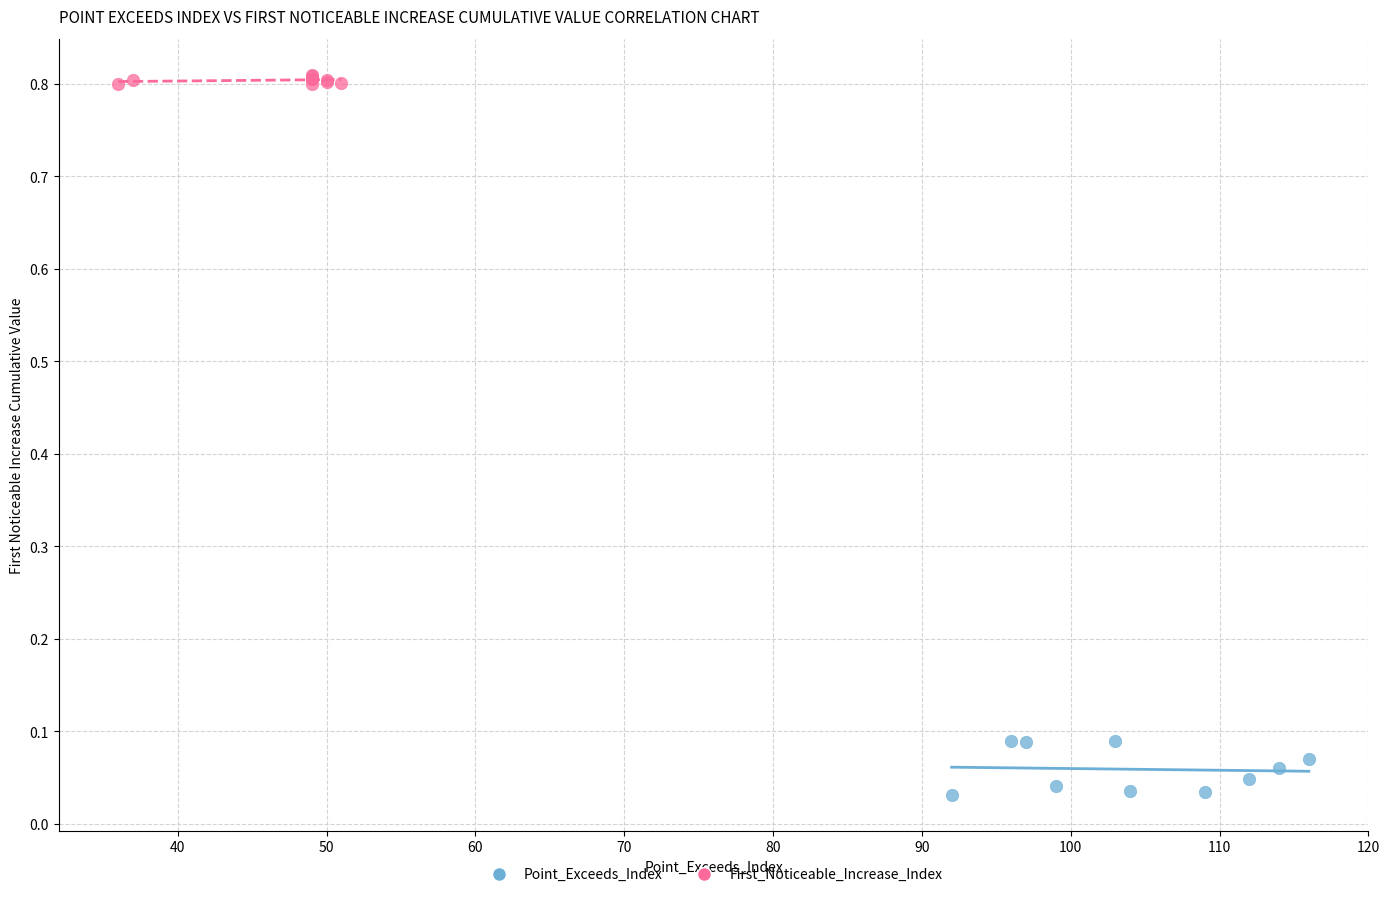

Which series contains the highest Y value?

First_Noticeable_Increase_Index